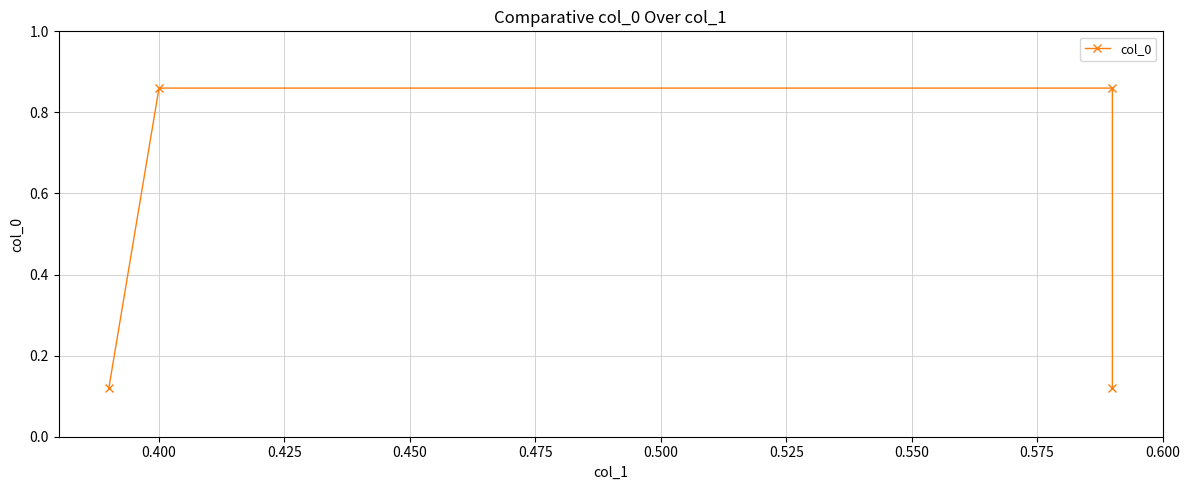

What is the value of the 4th point from the left?

0.1